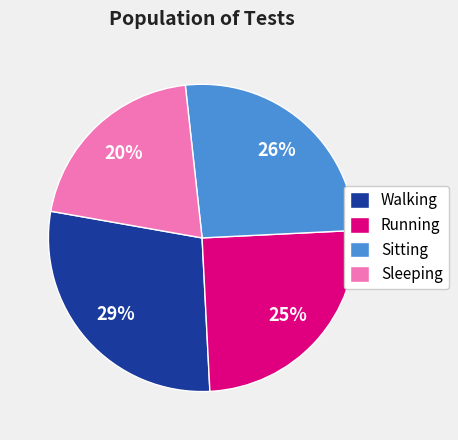

How many slices are in this pie chart?

4